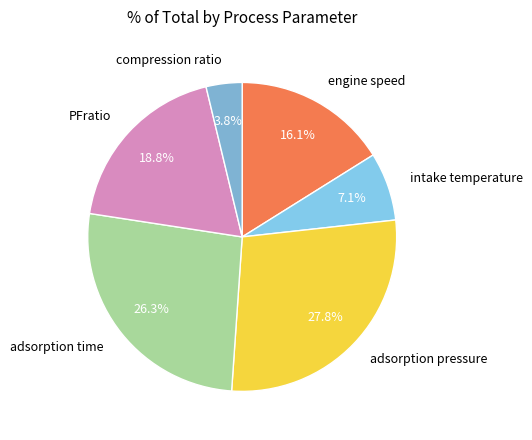

The adsorption pressure slice represents 14% of the pie. True or false?

False